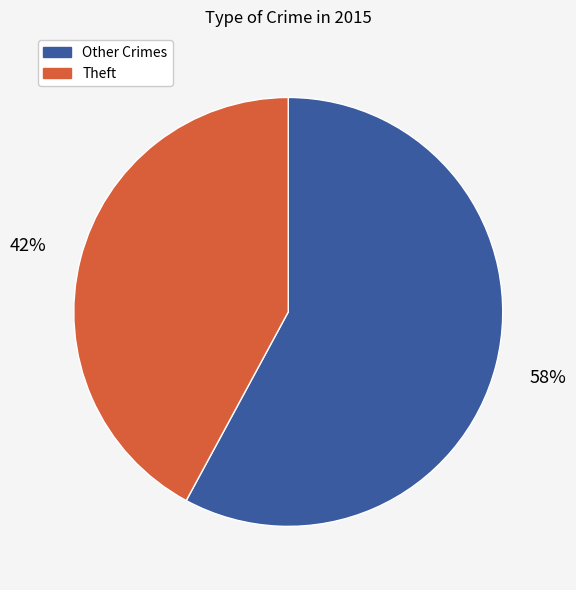

Which slice is the smallest?

Theft